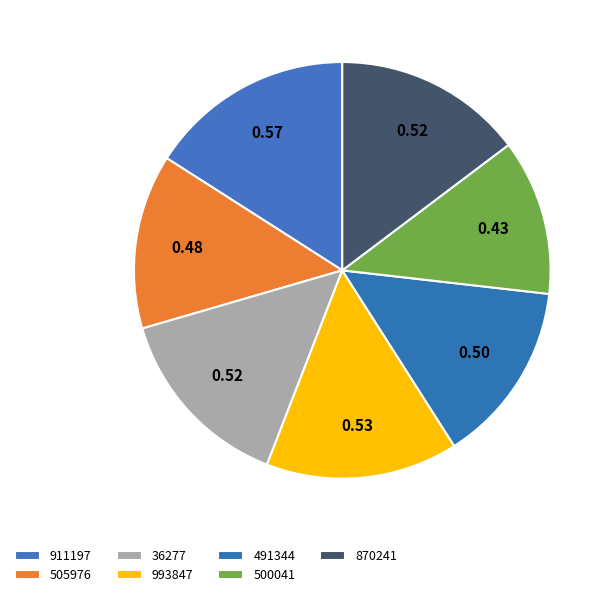

To the nearest percent, what is the difference between the largest and smallest slice percentages?

4%